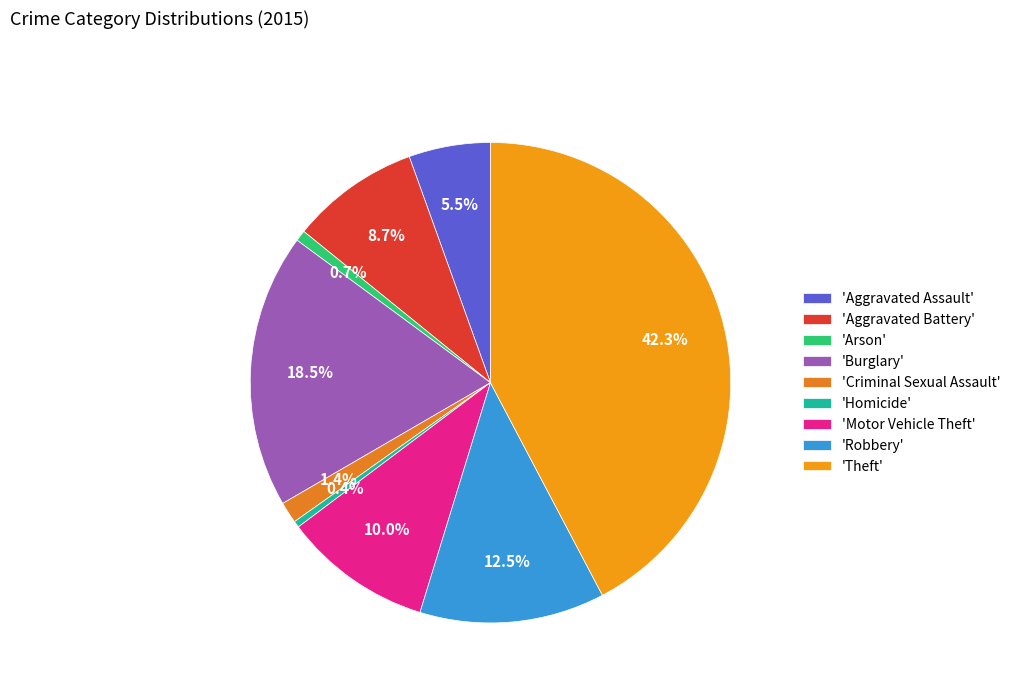

How many slices are in this pie chart?

9